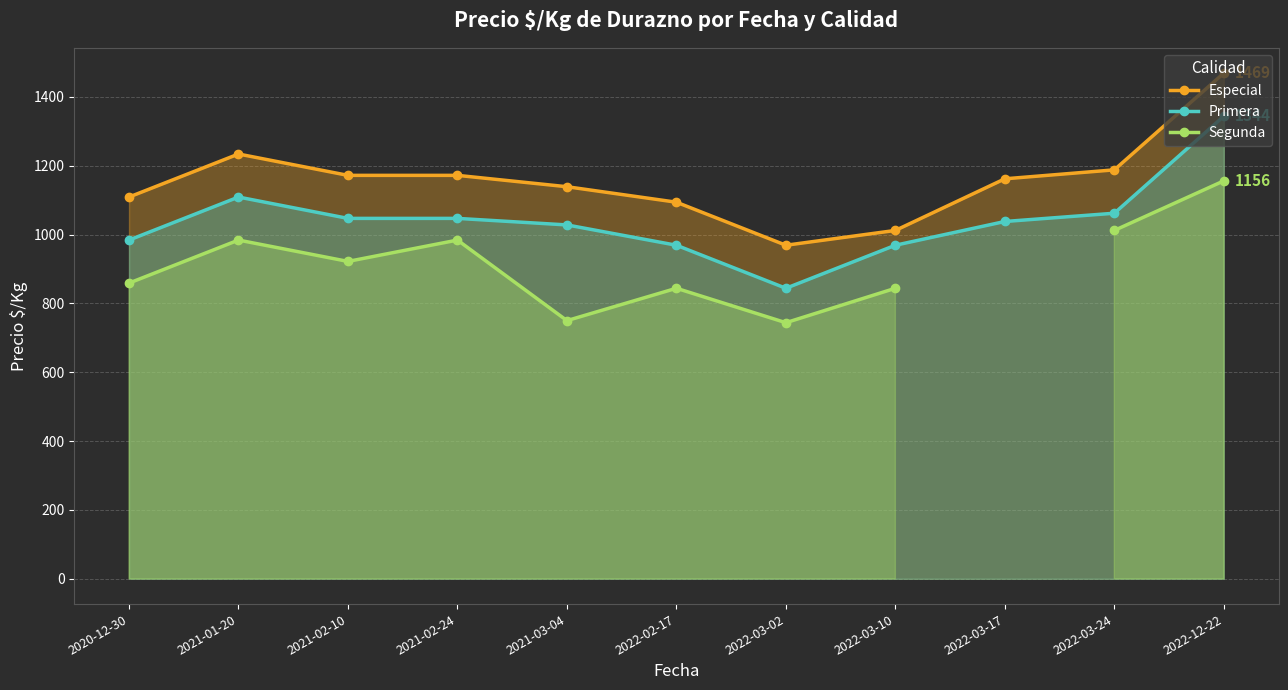

What is the label of the 5th point from the right?

2022-03-02